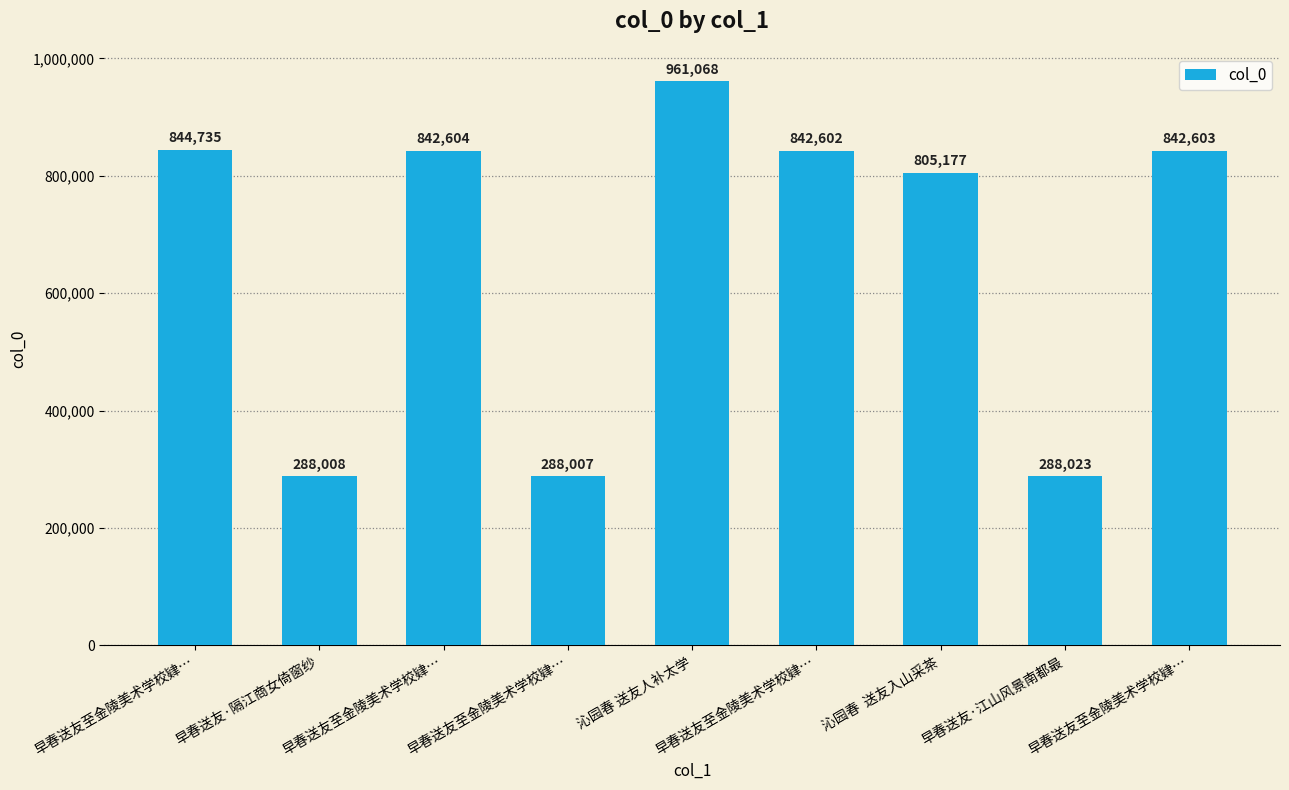

Which has a higher value, 沁园春 送友人补太学 or 早春送友至金陵美术学校肄…?

沁园春 送友人补太学